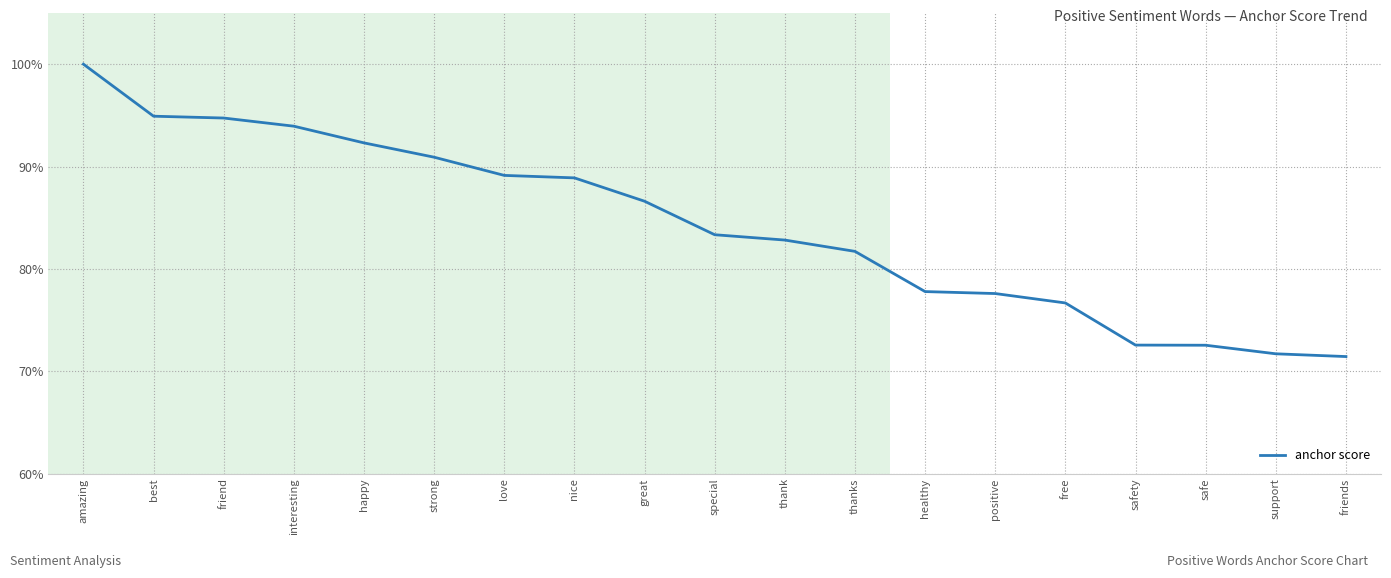

What is the label of the 9th point from the left?

great